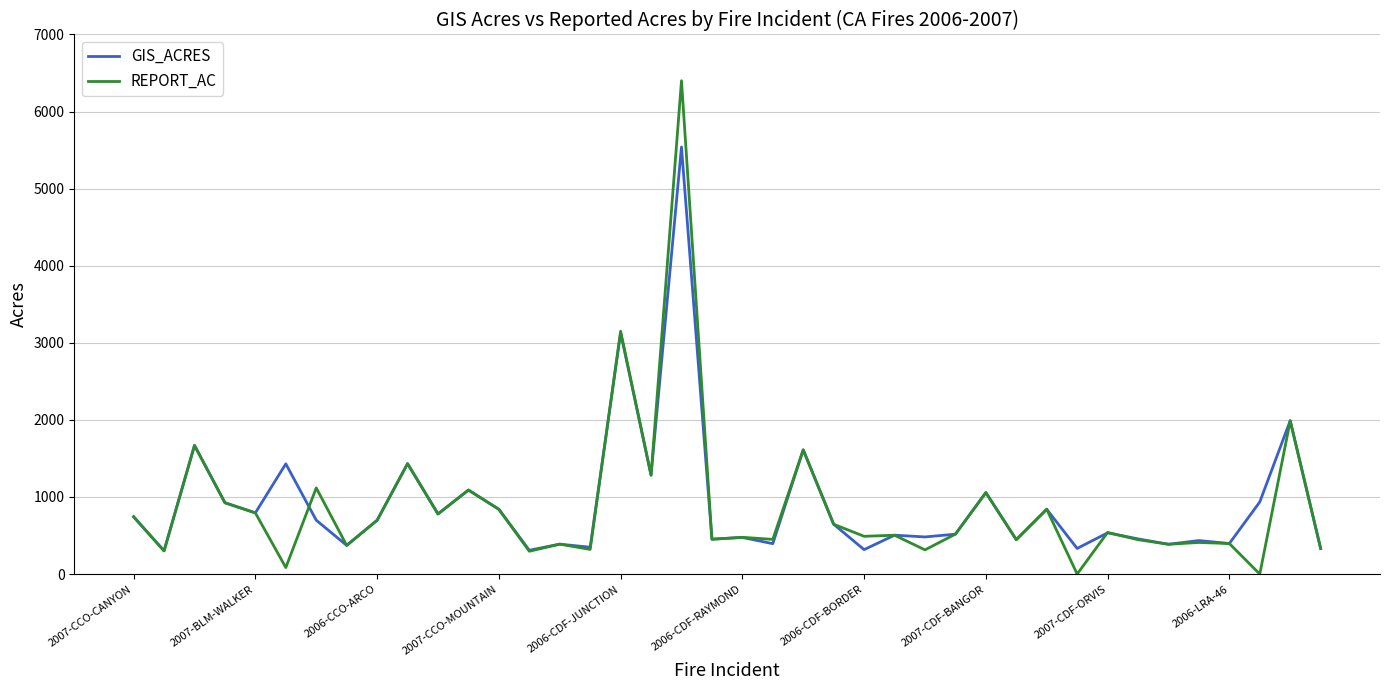

Count the number of data series in this chart.

2